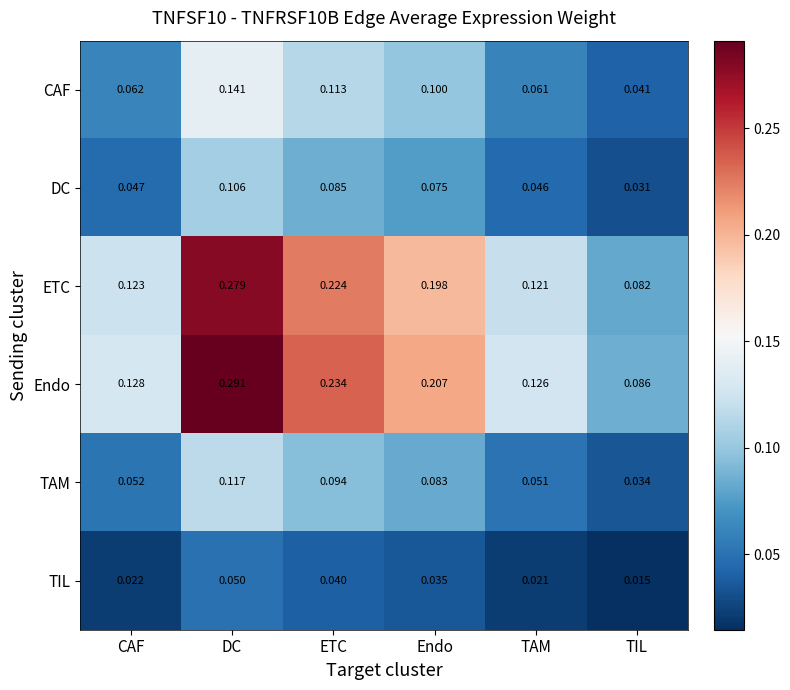

At Endo, list the series in order from smallest to largest.

TIL, DC, TAM, CAF, ETC, Endo